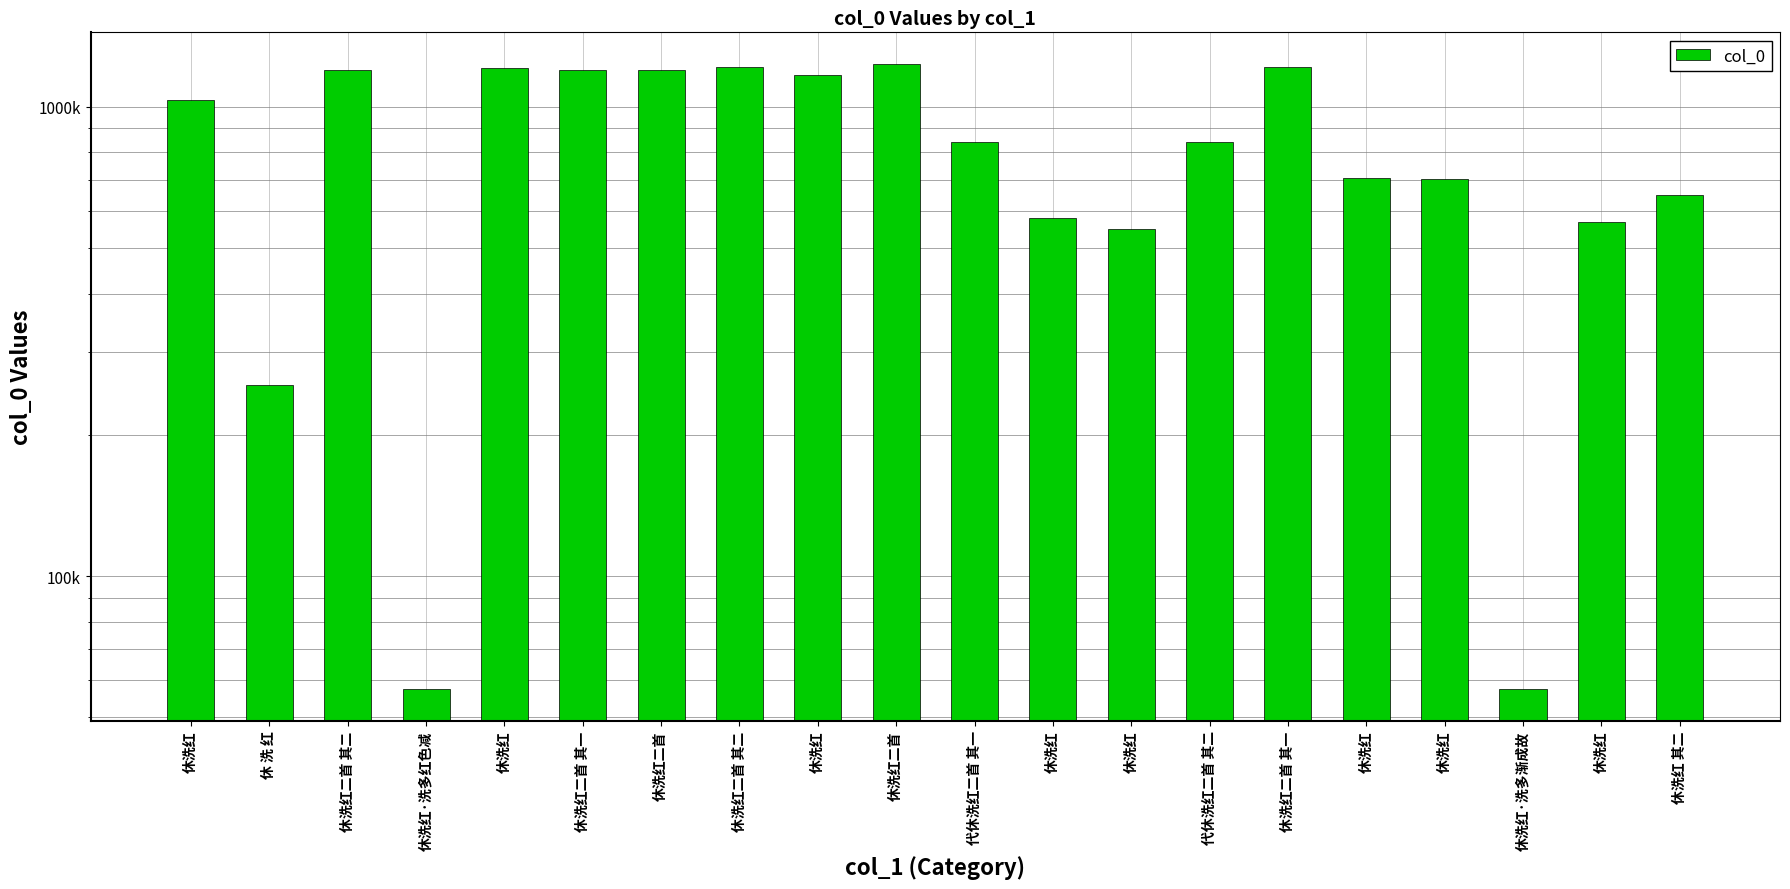

At which label does the data first exceed 842075?

休洗红